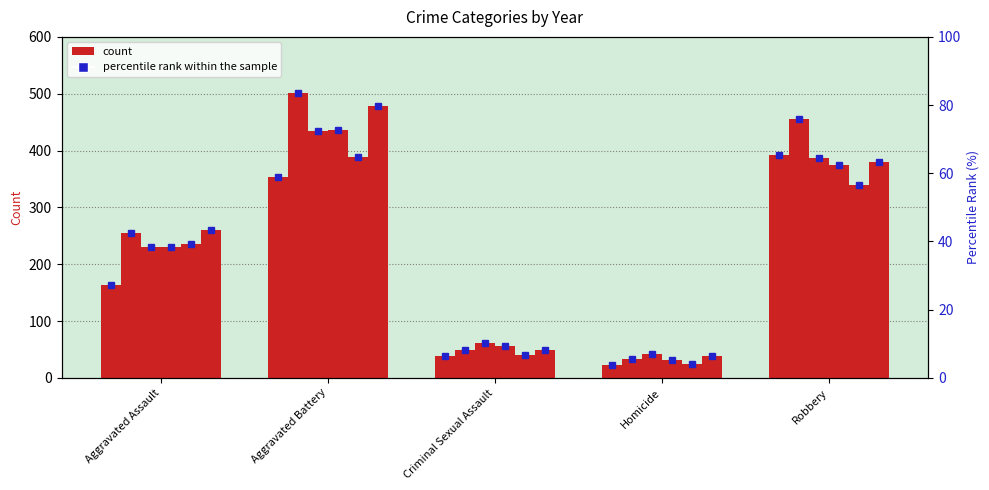

What is the smallest value displayed?

3.8